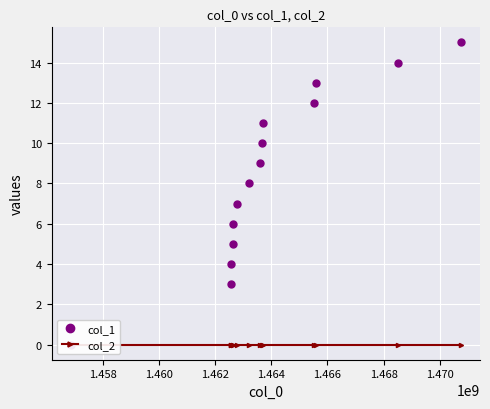

How many lines are shown in the chart?

2